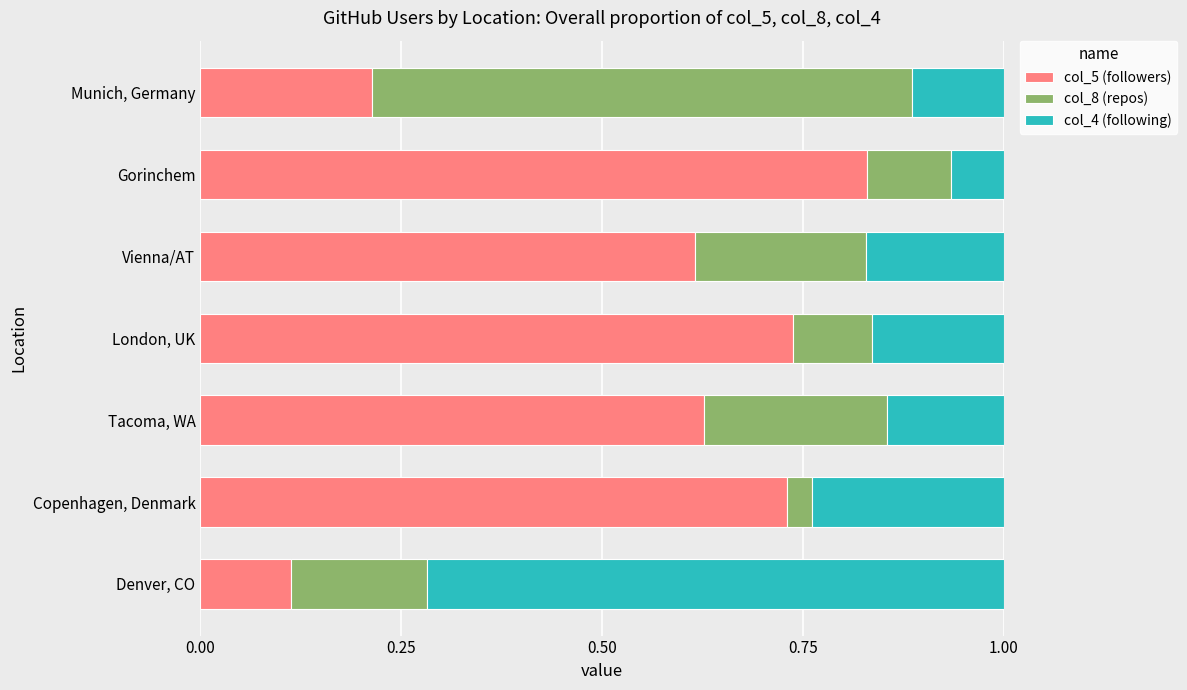

What is the total value across all series at Copenhagen, Denmark?

1.0